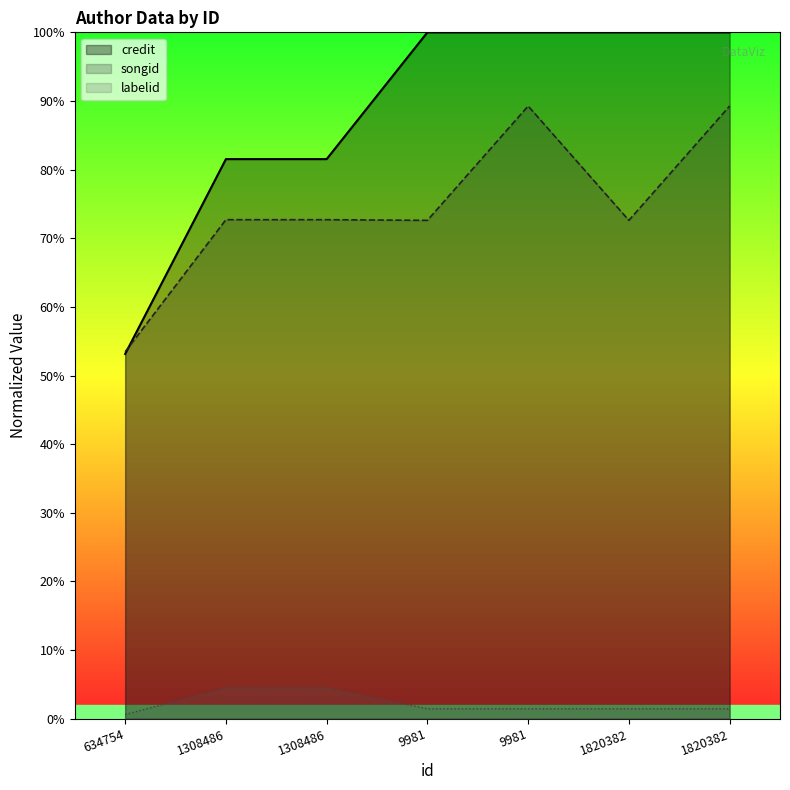

Does the chart display data point markers on the line(s)?

No